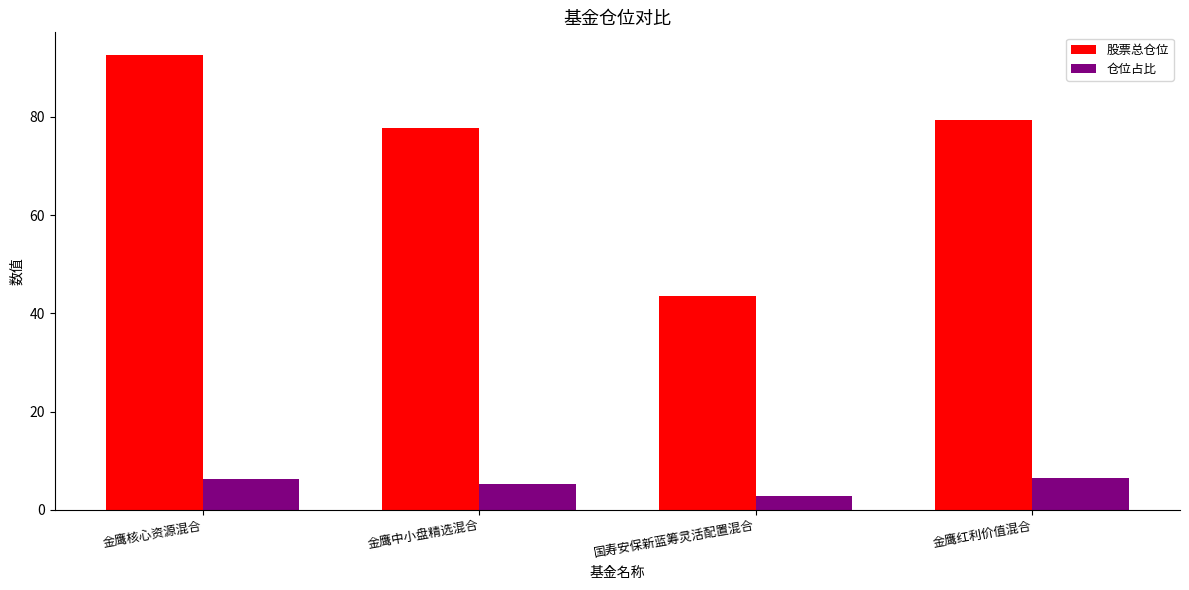

Rank the categories by 股票总仓位 value from lowest to highest.

国寿安保新蓝筹灵活配置混合, 金鹰中小盘精选混合, 金鹰红利价值混合, 金鹰核心资源混合